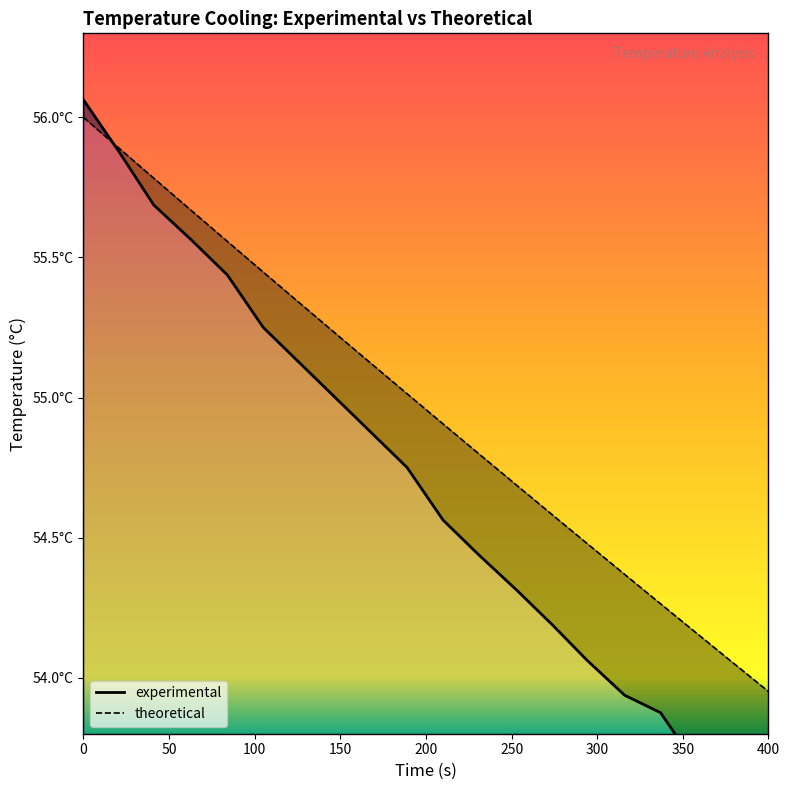

Reading left to right, extract all data points from this chart.

experimental: 0=56.1	21=55.9	41=55.7	63=55.6	84=55.4	105=55.2	126=55.1	147=55.0	168=54.9	189=54.8	210=54.6	231=54.4	253=54.3	274=54.2	294=54.1	316=53.9	337=53.9	358=53.7	379=53.6	400=53.5
theoretical: 0=56.0	21=55.9	41=55.8	63=55.7	84=55.6	105=55.4	126=55.3	147=55.2	168=55.1	189=55.0	210=54.9	231=54.8	253=54.7	274=54.6	294=54.5	316=54.4	337=54.3	358=54.2	379=54.1	400=54.0